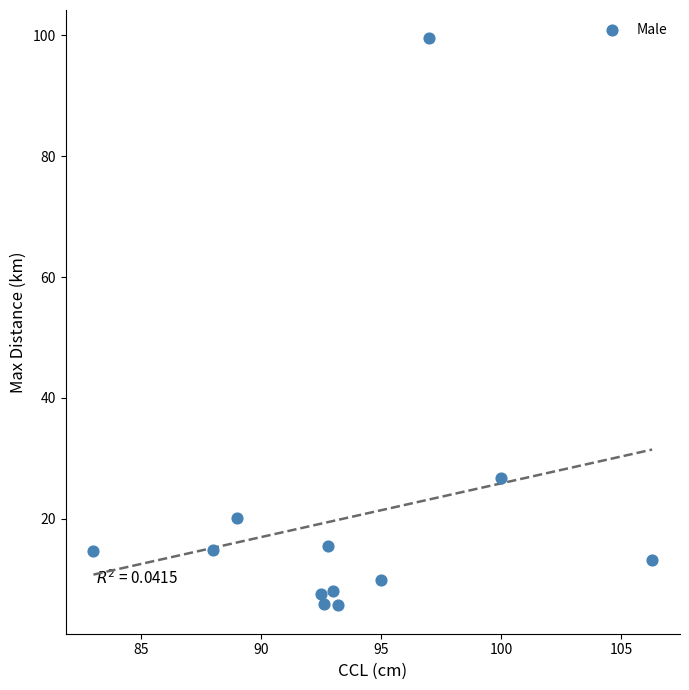

What is the average Y value?

20.1